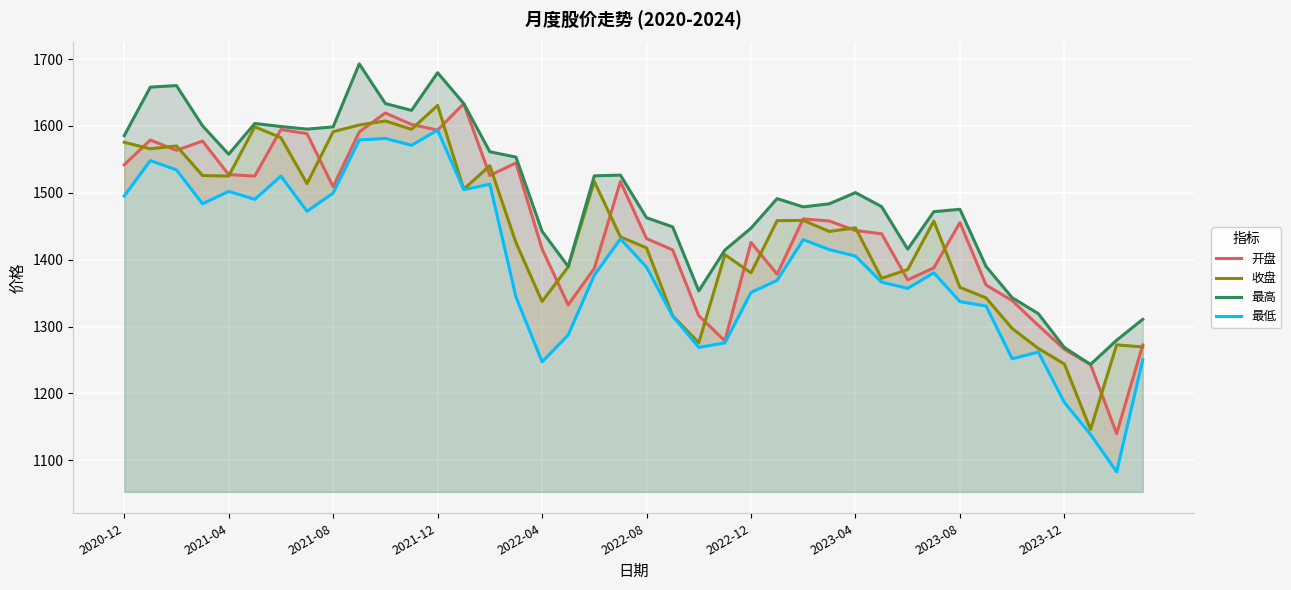

The value of 收盘 at 2023-04 is 1447.7. True or false?

True